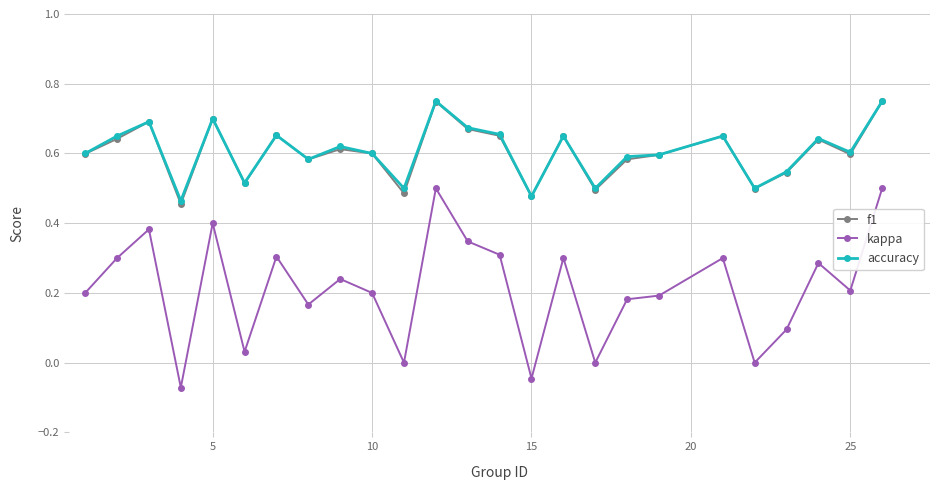

True or false: kappa has more than 1 points higher than both neighbors.

True